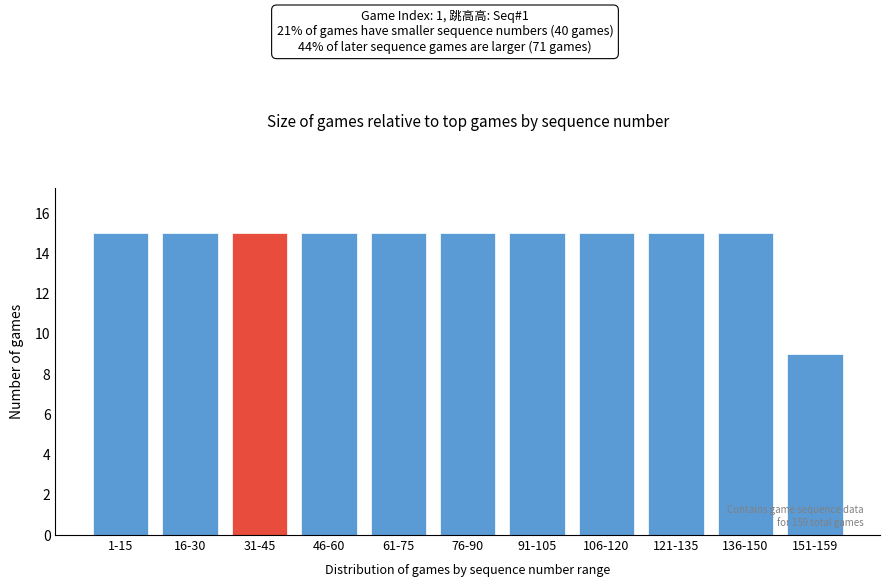

Reading left to right, what are all the values shown in this chart?

1-15=15	16-30=15	31-45=15	46-60=15	61-75=15	76-90=15	91-105=15	106-120=15	121-135=15	136-150=15	151-159=9